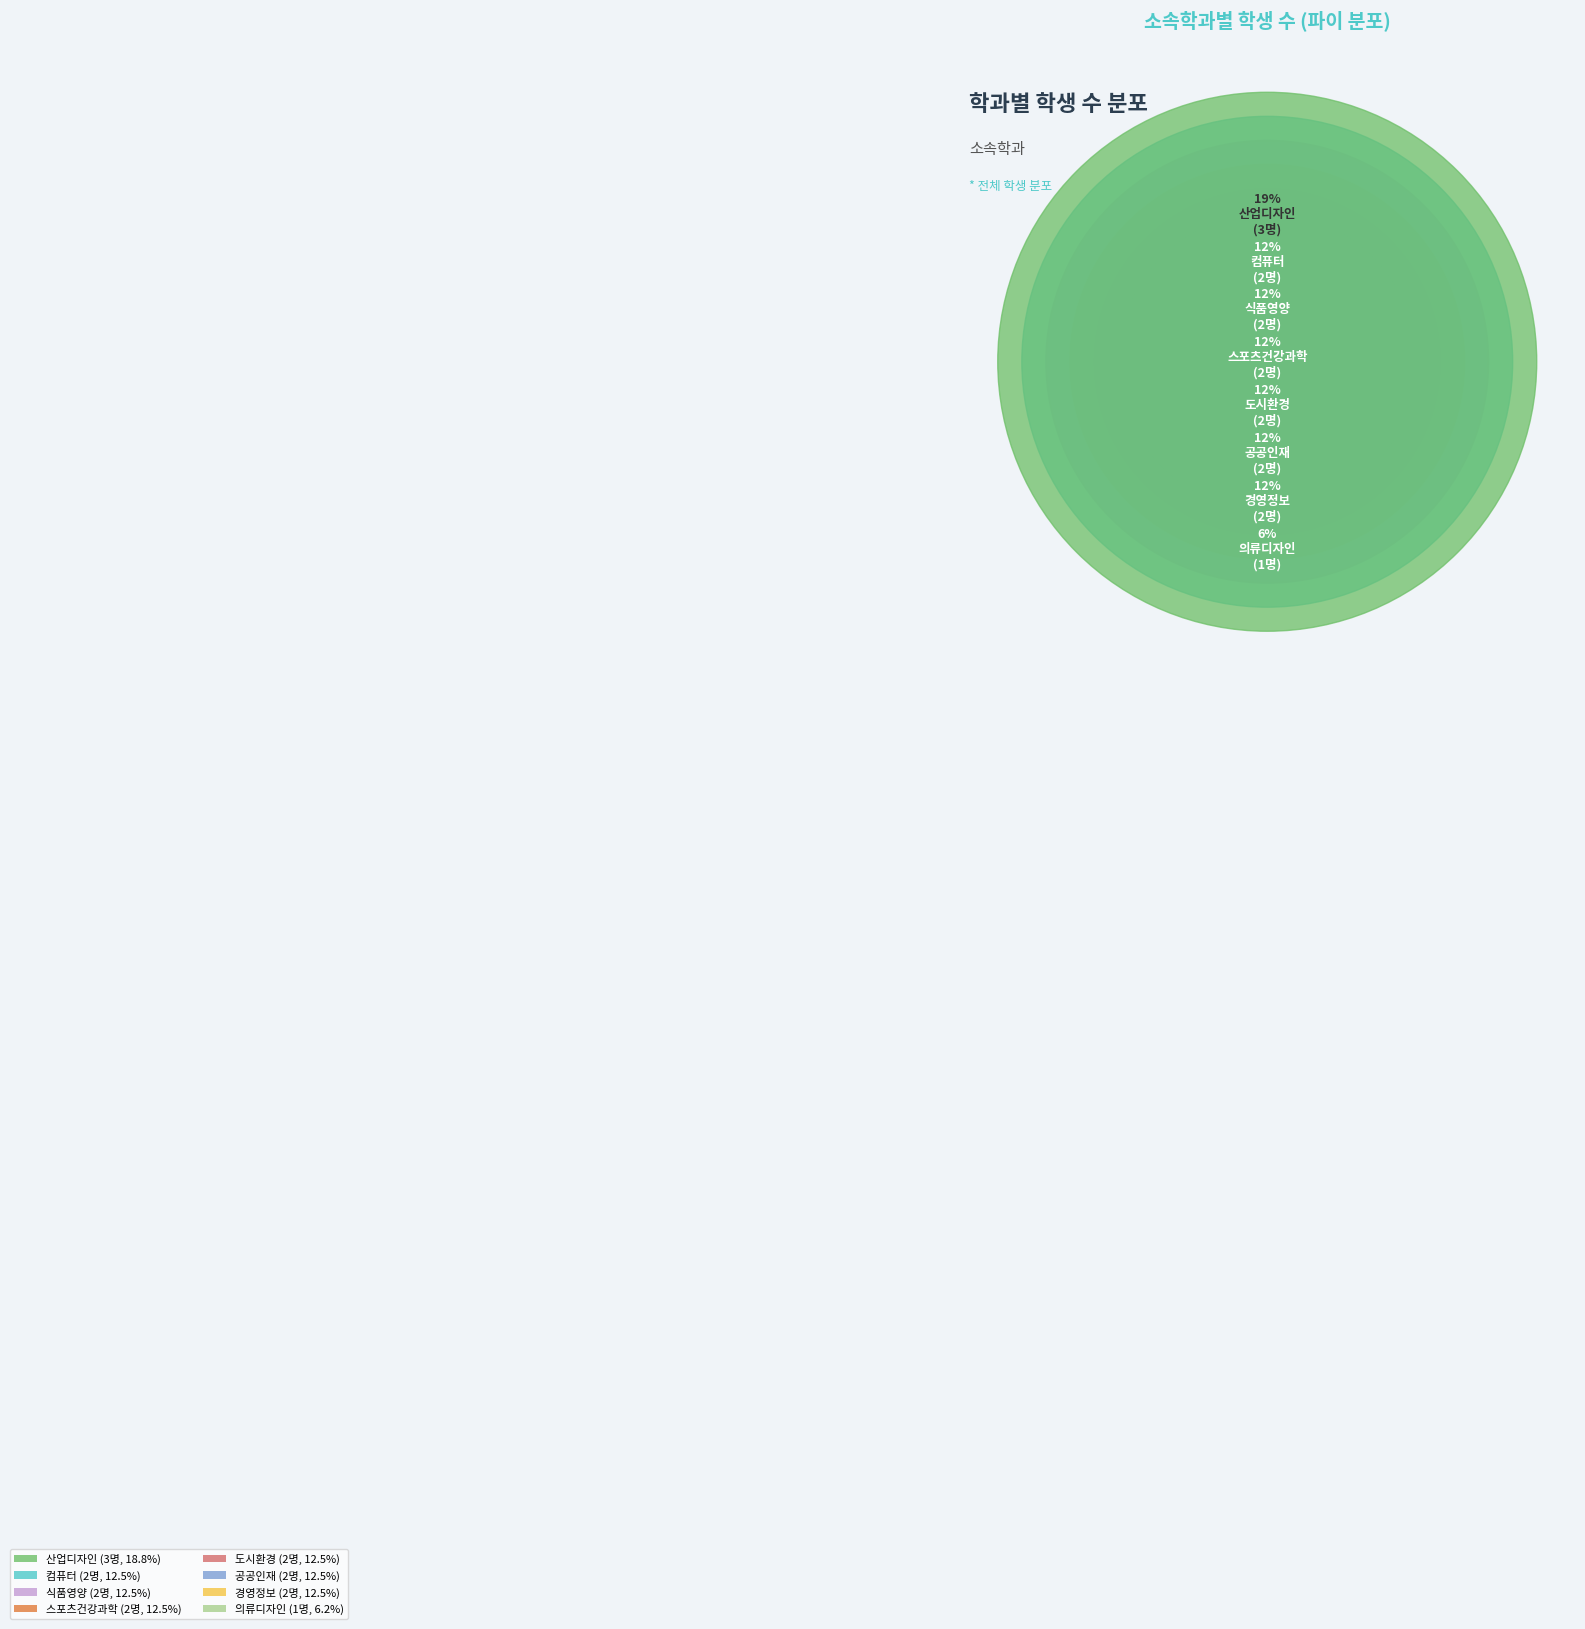

The 식품영양 slice represents 12% of the pie. True or false?

True